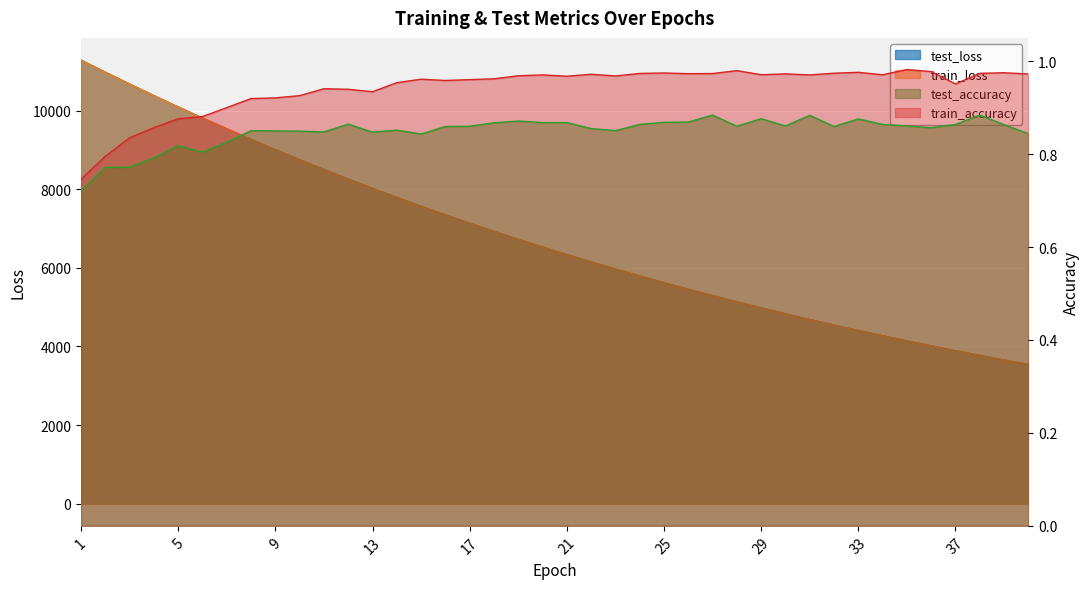

What is the difference between the maximum and minimum values in the test_loss series?

7743.3